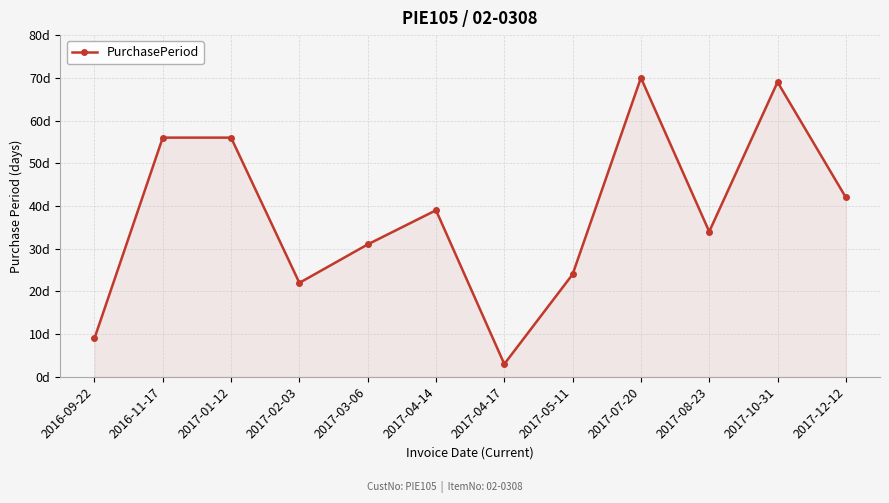

Reading right to left, transcribe all the data shown in this chart.

42	69	34	70	24	3	39	31	22	56	56	9